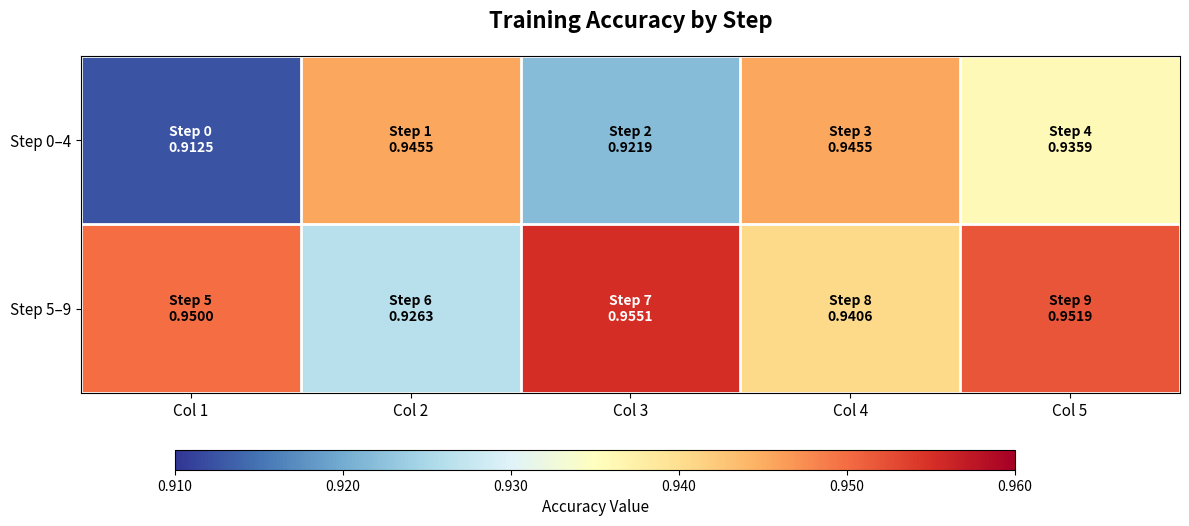

Which has a higher value, Col 2 or Col 4?

Col 2